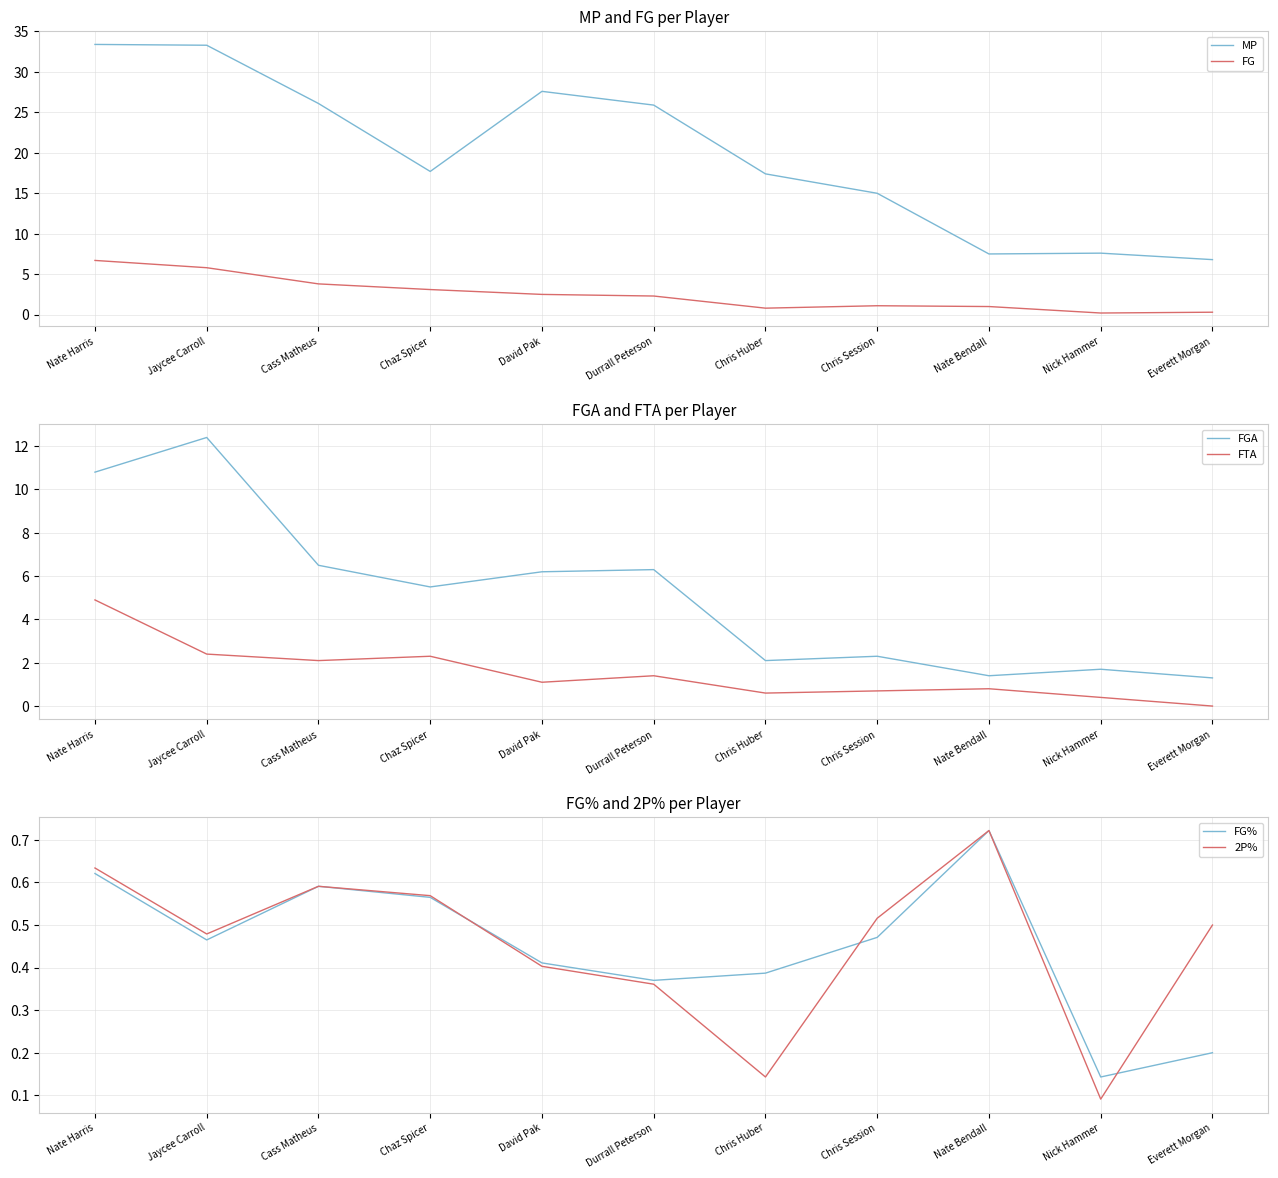

Reading left to right, extract all data points from this chart.

MP: 33.4	33.3	26.1	17.7	27.6	25.9	17.4	15.0	7.5	7.6	6.8
FG: 6.7	5.8	3.8	3.1	2.5	2.3	0.8	1.1	1.0	0.2	0.3
FGA: 10.8	12.4	6.5	5.5	6.2	6.3	2.1	2.3	1.4	1.7	1.3
FTA: 4.9	2.4	2.1	2.3	1.1	1.4	0.6	0.7	0.8	0.4	0.0
FG%: 0.6	0.5	0.6	0.6	0.4	0.4	0.4	0.5	0.7	0.1	0.2
2P%: 0.6	0.5	0.6	0.6	0.4	0.4	0.1	0.5	0.7	0.1	0.5